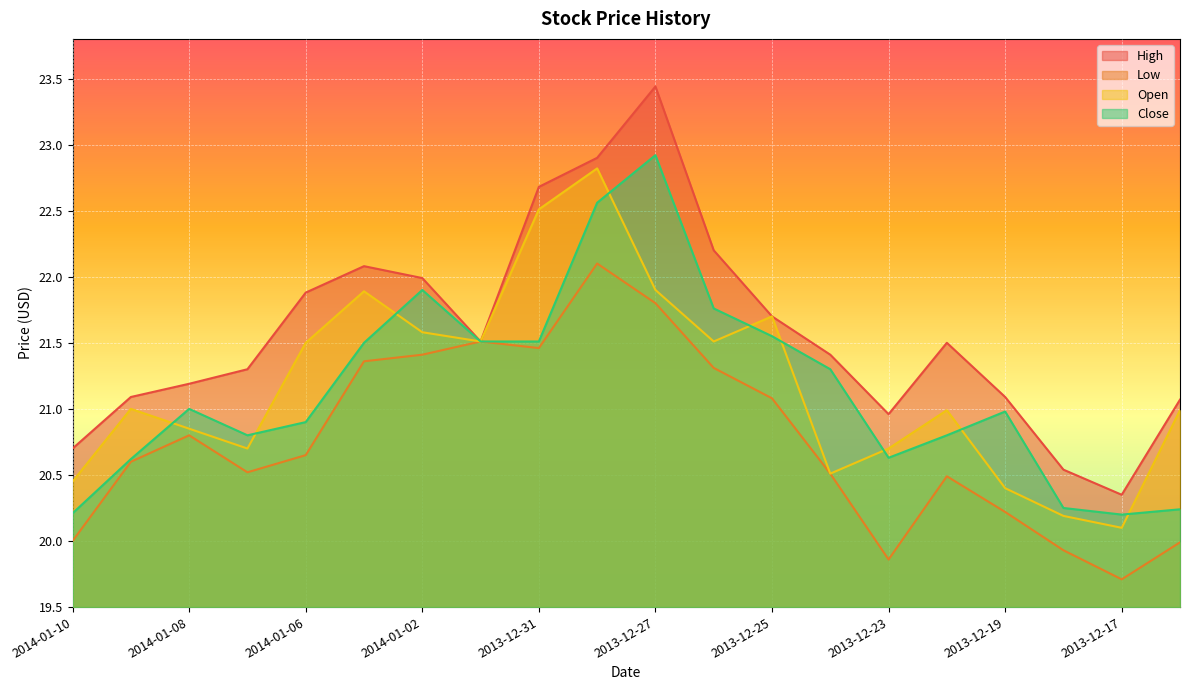

True or false: Low and Open cross at least once.

False